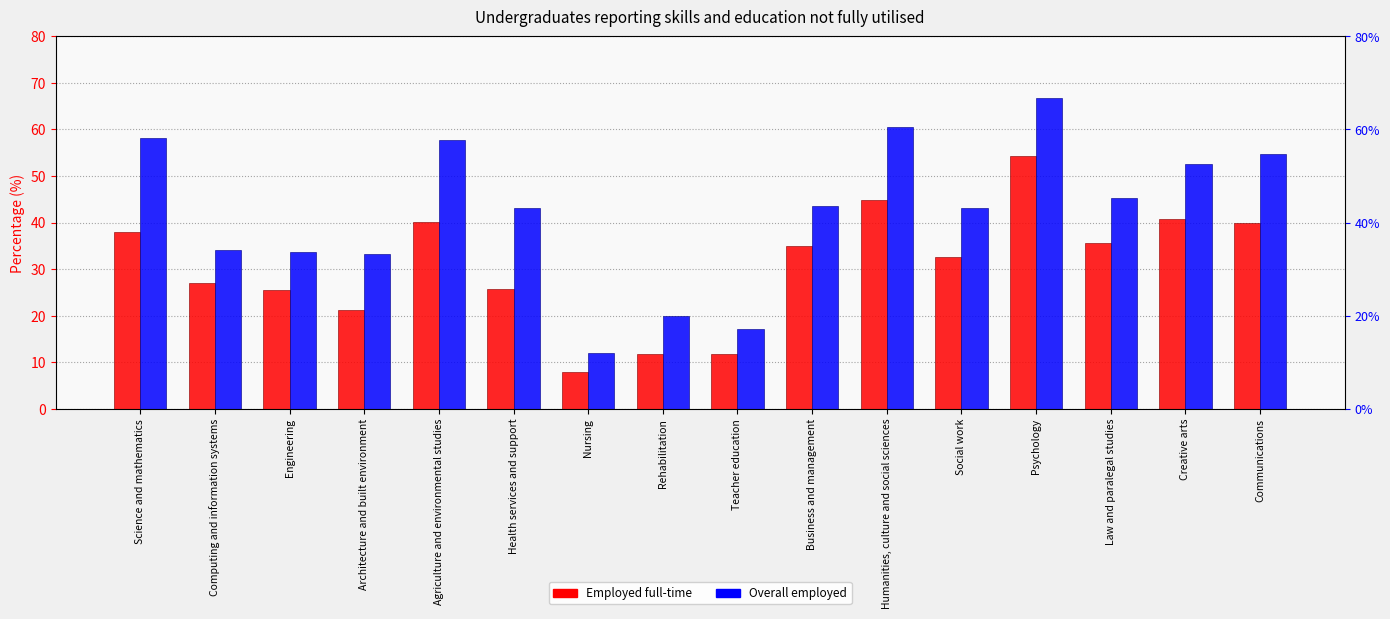

Rank the categories by Employed full-time value from lowest to highest.

Nursing, Rehabilitation, Teacher education, Architecture and built environment, Engineering, Health services and support, Computing and information systems, Social work, Business and management, Law and paralegal studies, Science and mathematics, Communications, Agriculture and environmental studies, Creative arts, Humanities, culture and social sciences, Psychology